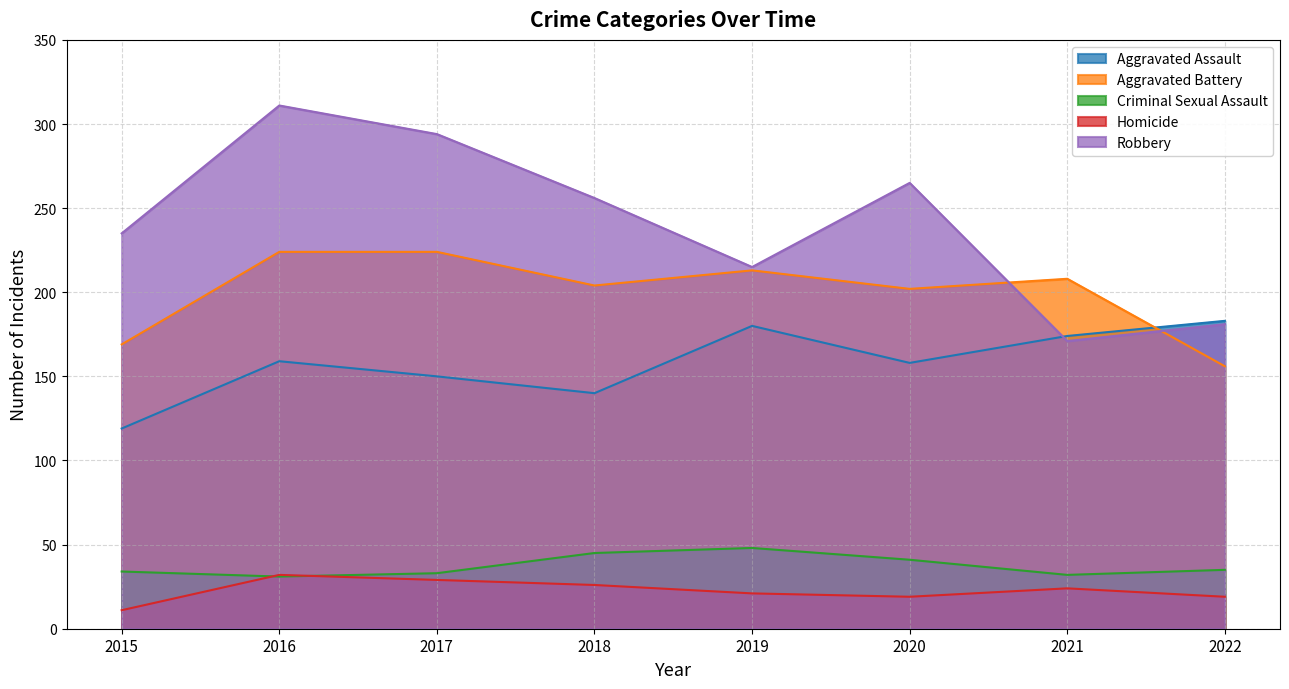

The value of Aggravated Assault at 2019 is 180. True or false?

True